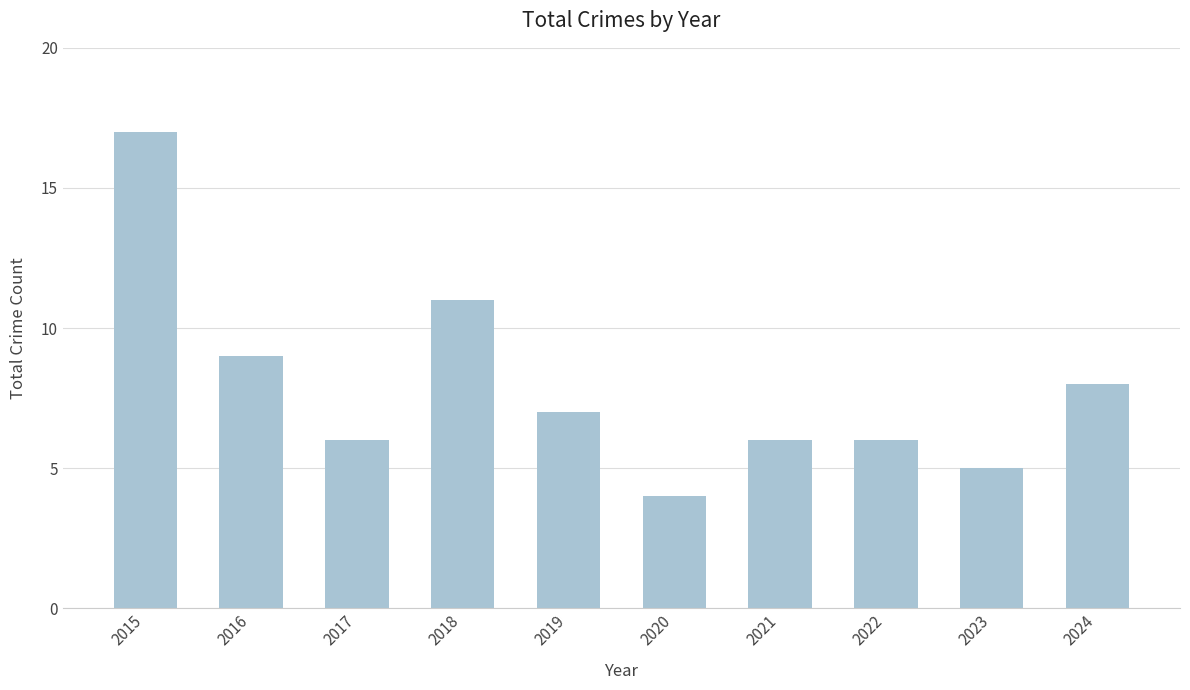

What is the change in value from 2015 to 2018?

-6